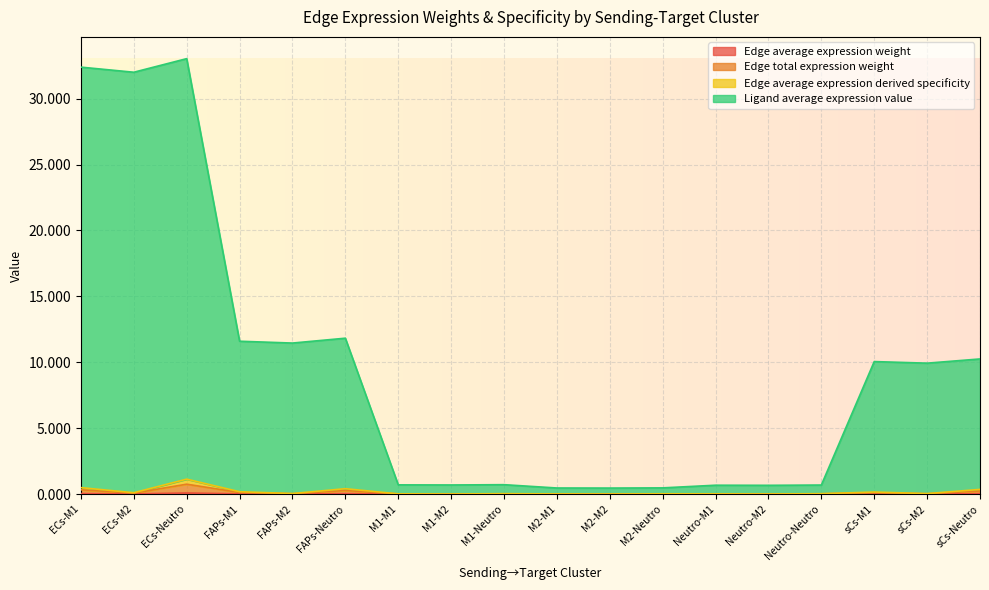

At which category is the sum across all series the highest?

ECs-Neutro